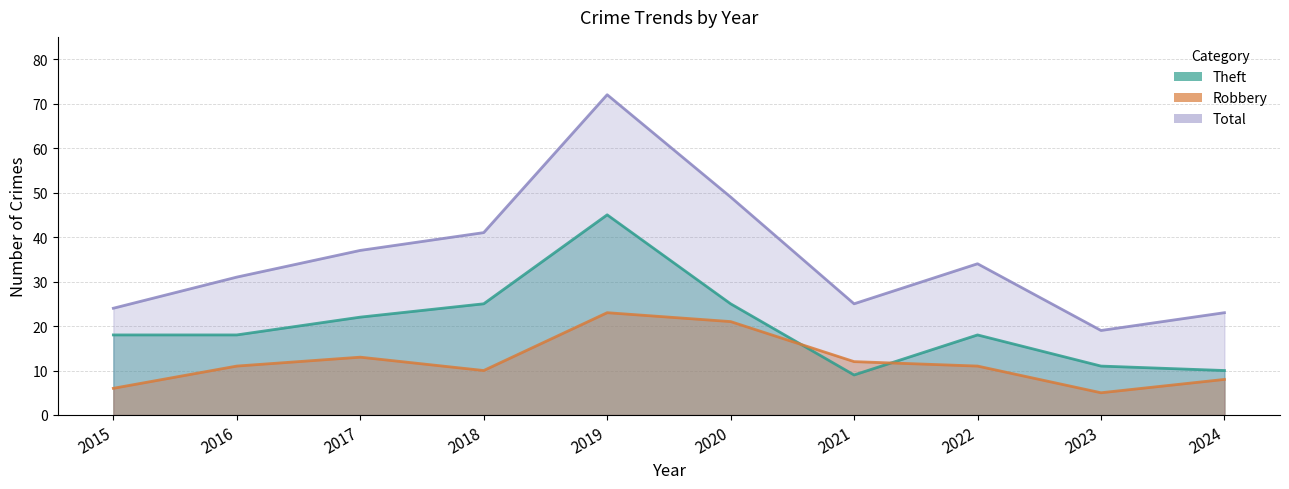

What is the spread (max minus min) of values at 2022?

23